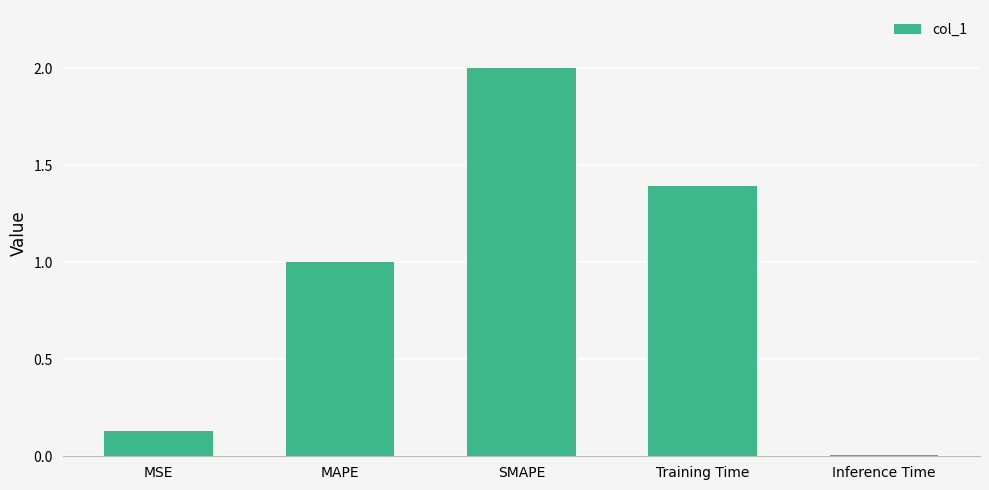

Where does the data first go above 1?

MAPE